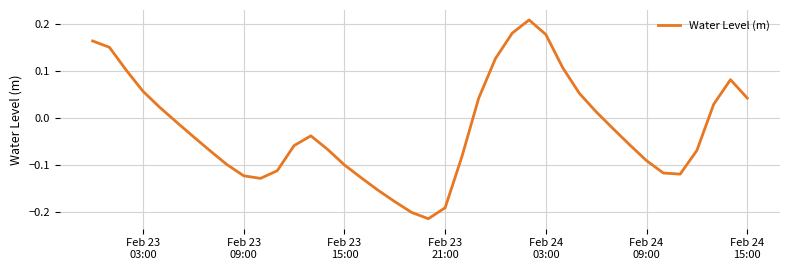

What is the difference between the maximum and minimum values?

0.4